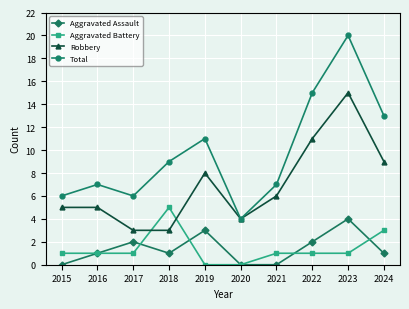

What is the approximate value of Aggravated Battery at 2018?

5